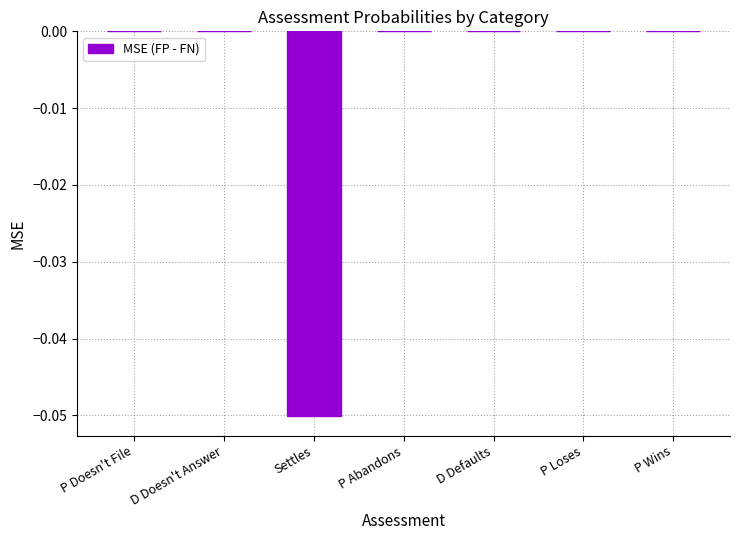

What is the change in value from Settles to P Wins?

+0.1